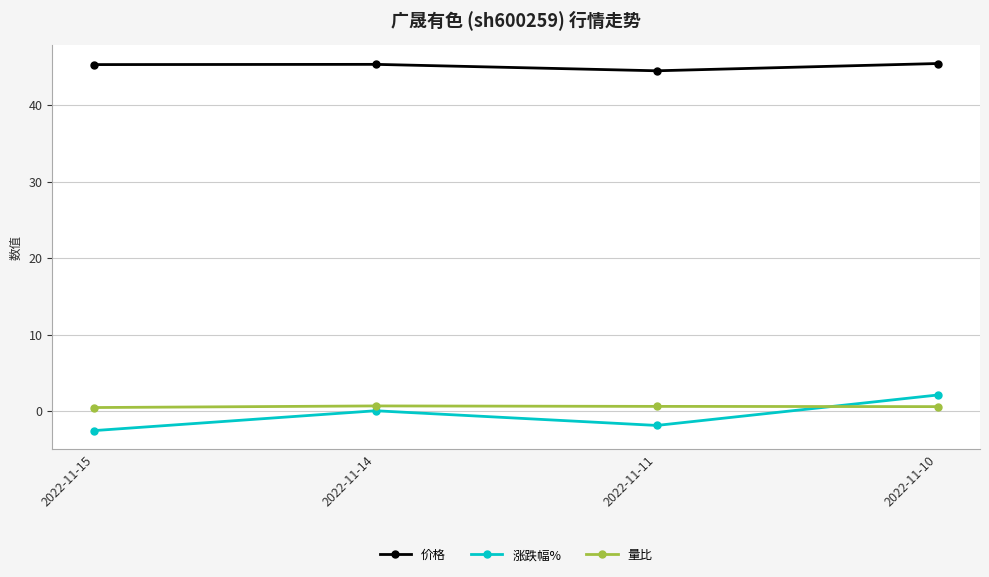

Read the 量比 value at 2022-11-11.

0.6